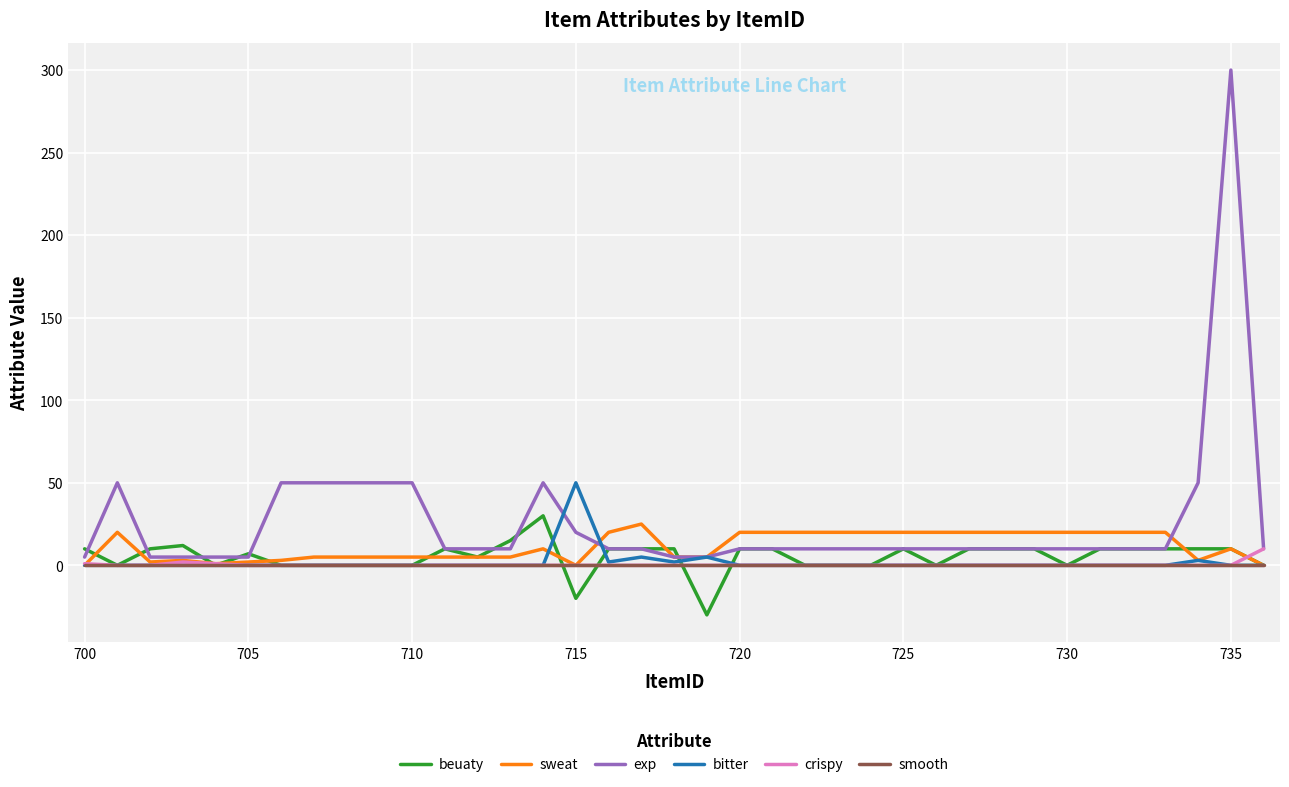

Which series ends up on top after the final intersection of crispy and beuaty?

crispy